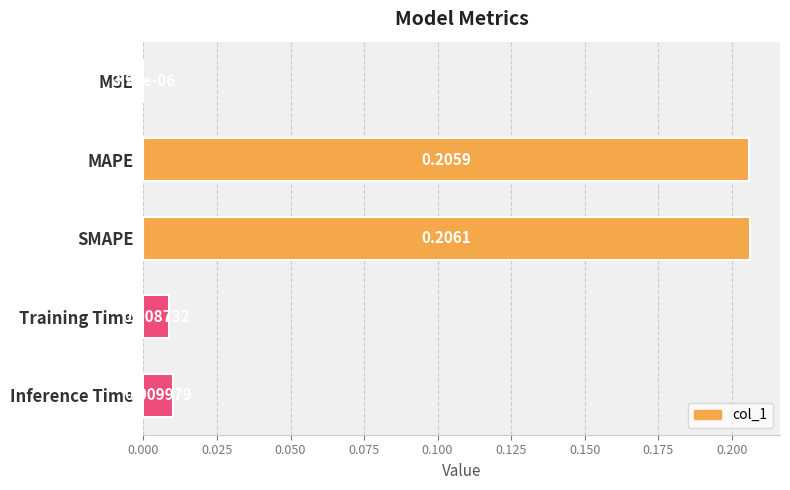

Which category has the highest value across all series?

SMAPE